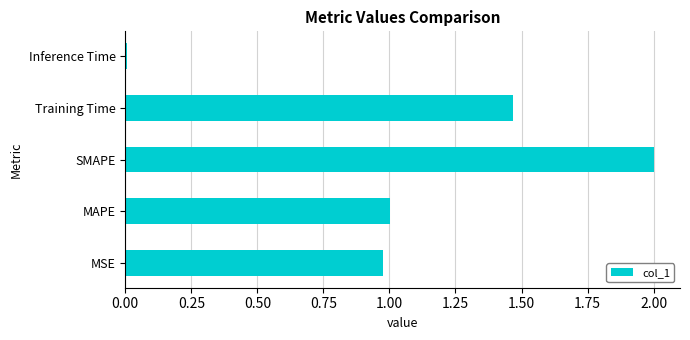

Which label corresponds to the smallest value in the chart?

Inference Time